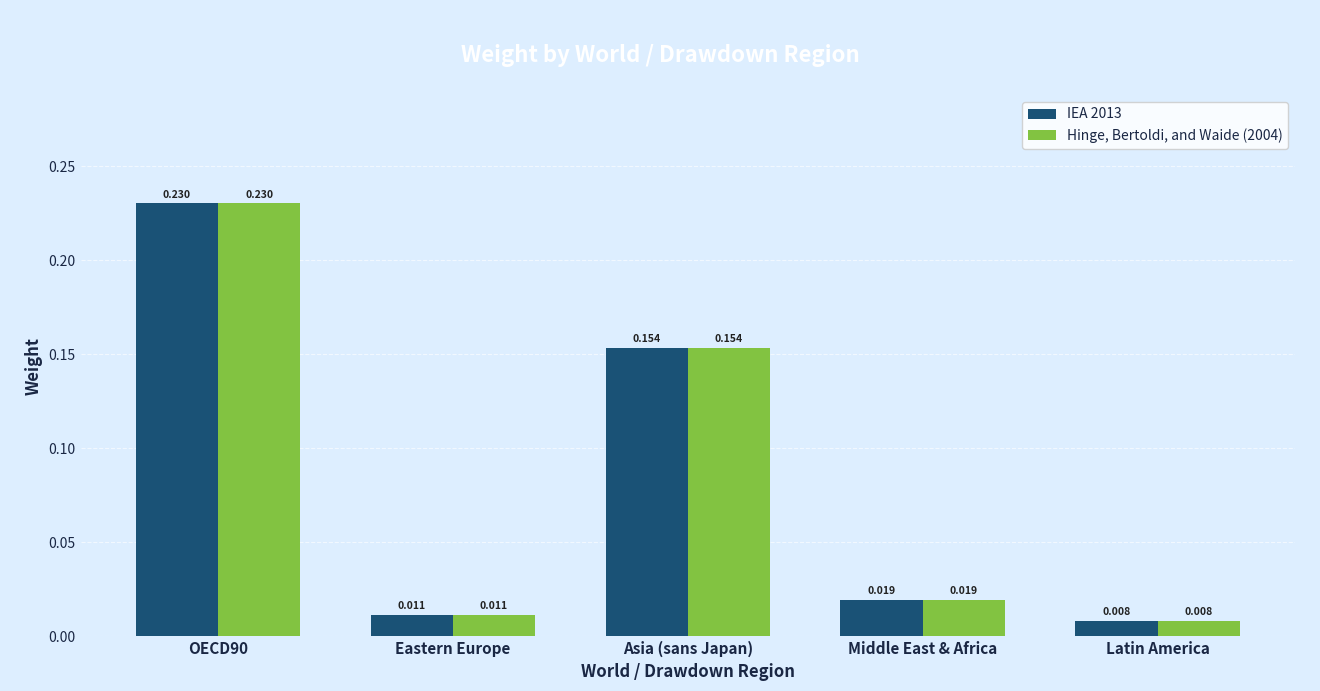

How many distinct data groups are displayed?

2